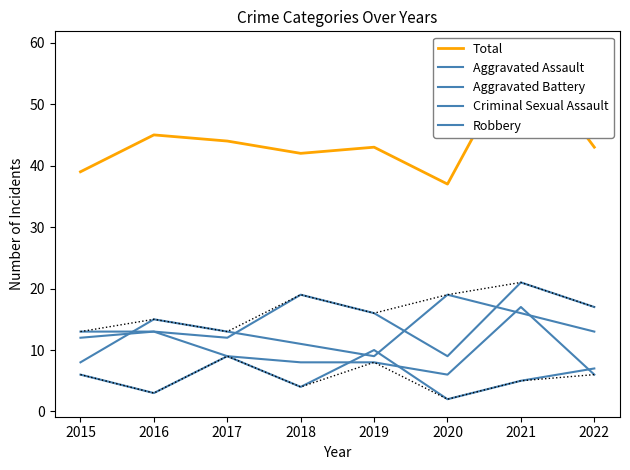

True or false: Aggravated Assault has a value of 9 at 2020.

True